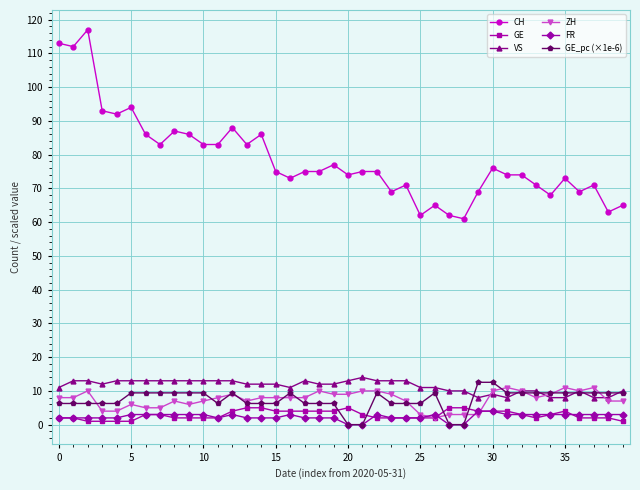

True or false: CH has more than 1 interior local peaks.

True